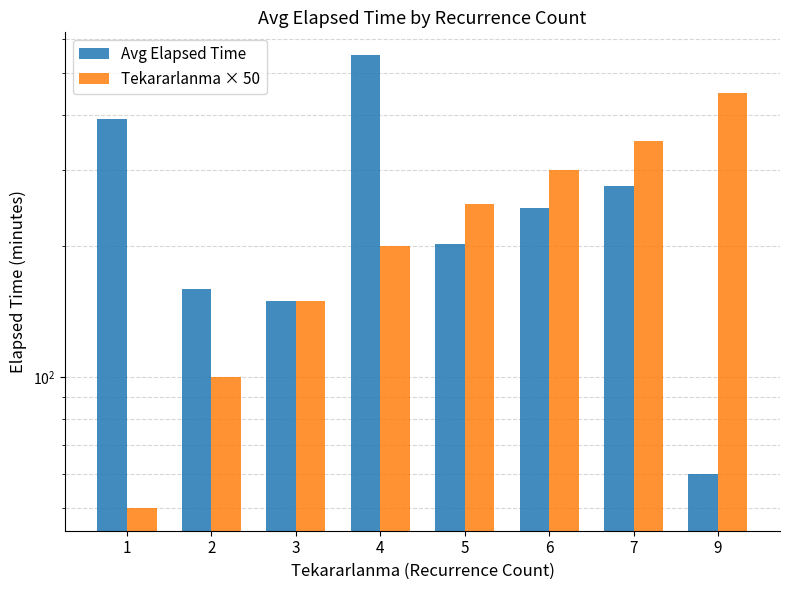

At which category is the sum across all series the highest?

4